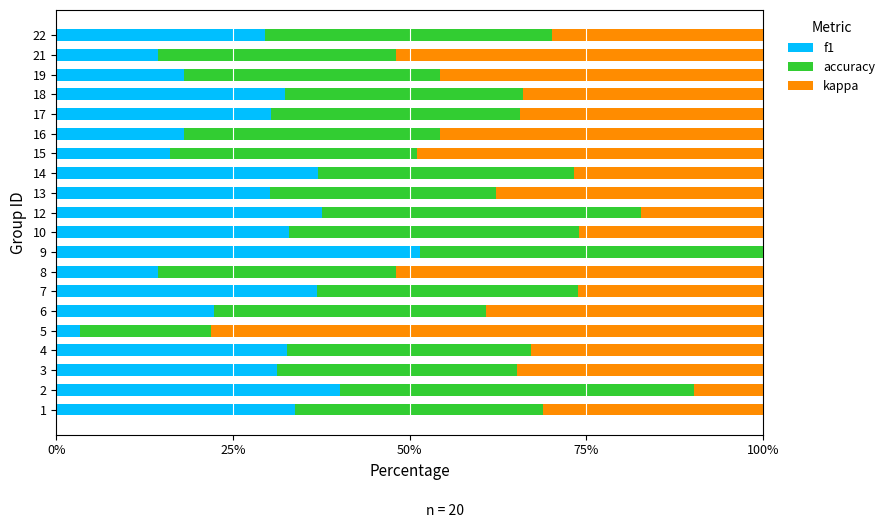

What are all the series names shown in the legend?

f1, accuracy, kappa